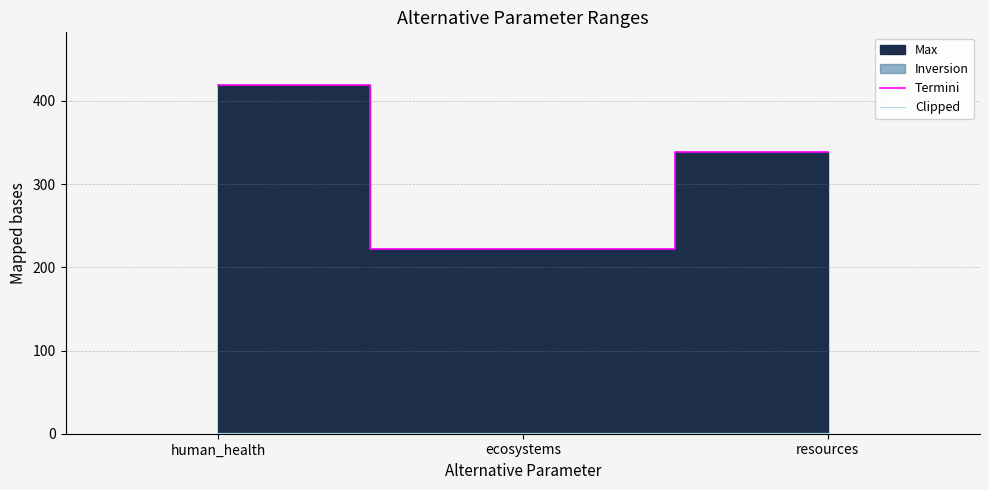

At which category does the chart reach its peak across all series?

human_health